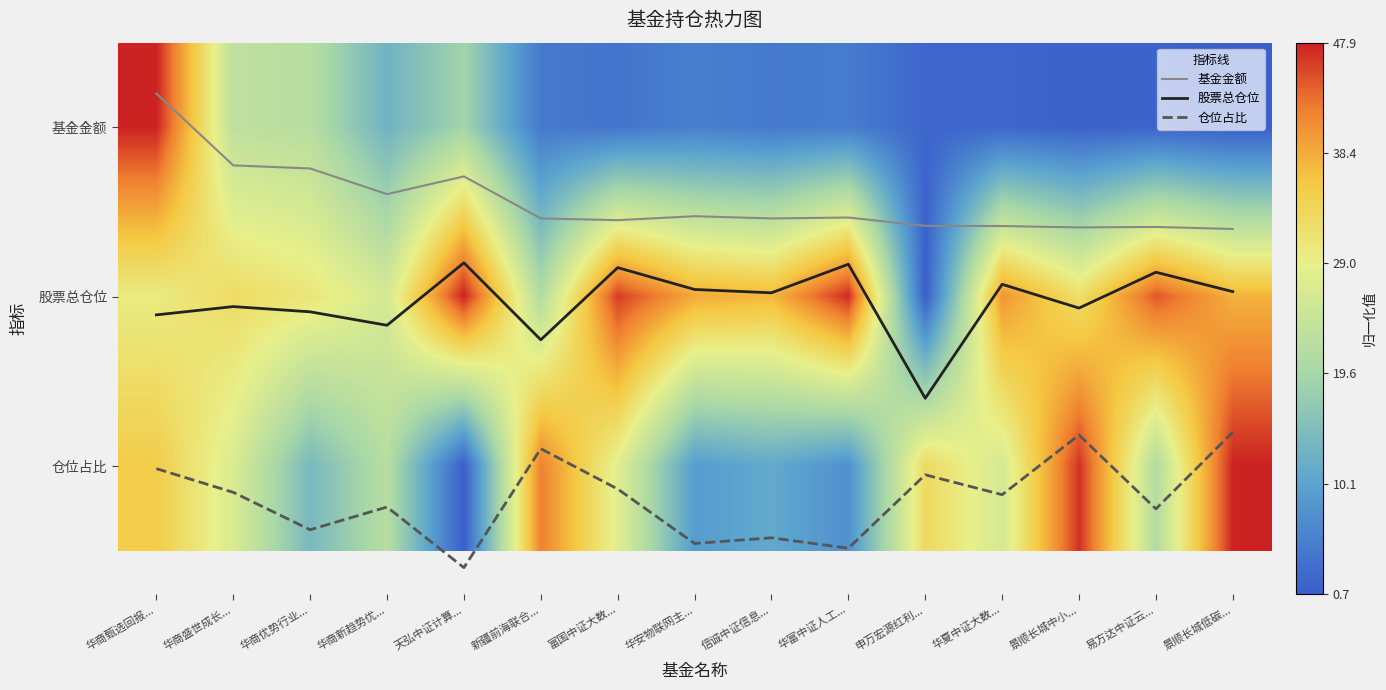

What is the average value of the 仓位占比 series?

2.2